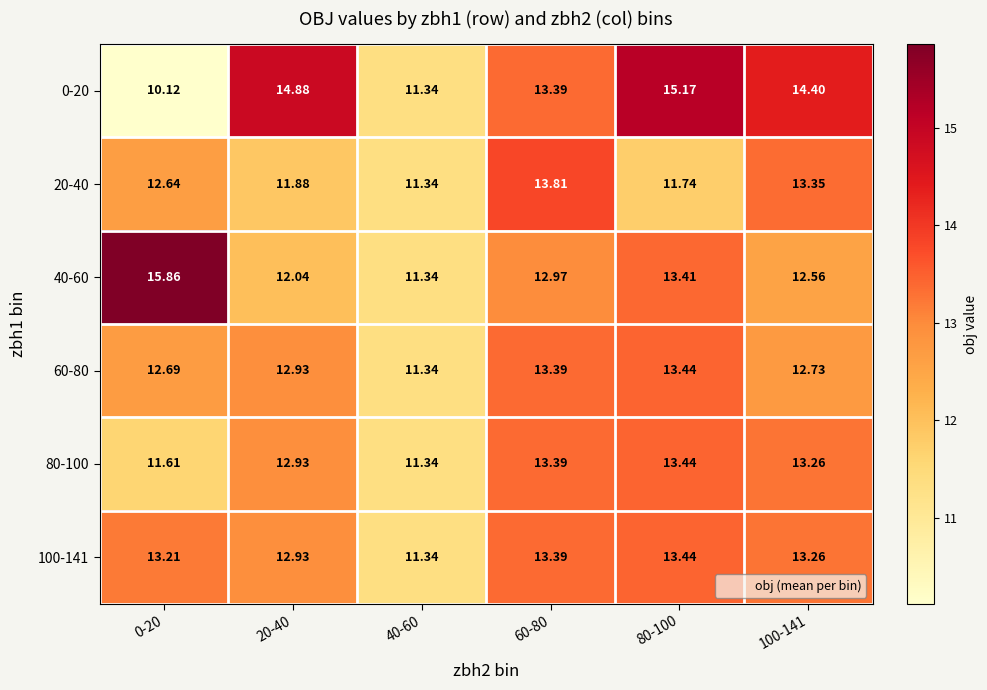

Is the value of 80-100 at 60-80 greater than the value of 20-40 at 20-40?

Yes